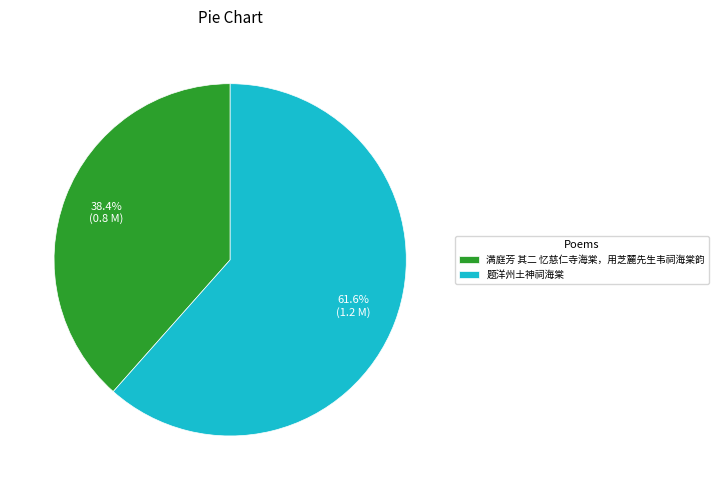

Between 满庭芳 其二 忆慈仁寺海棠，用芝麓先生韦祠海棠韵 and 题洋州土神祠海棠, which is larger?

题洋州土神祠海棠